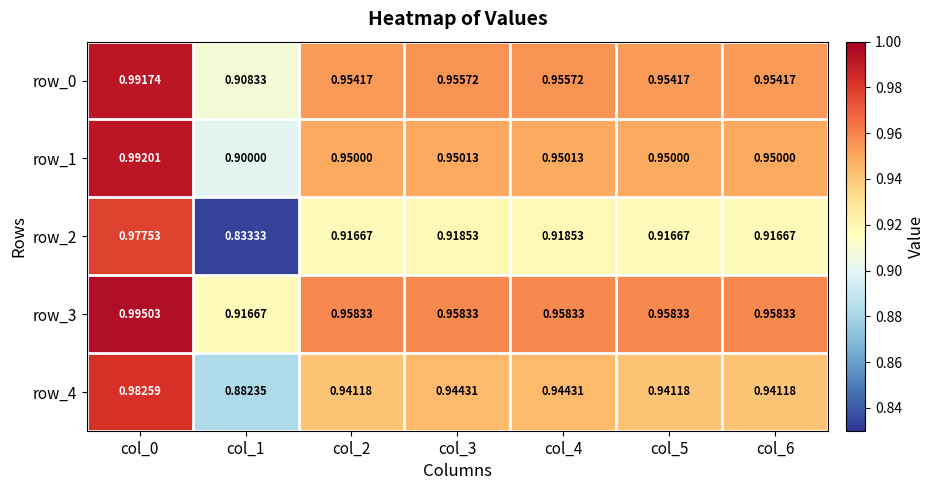

Which series has the largest total across all categories?

row_3